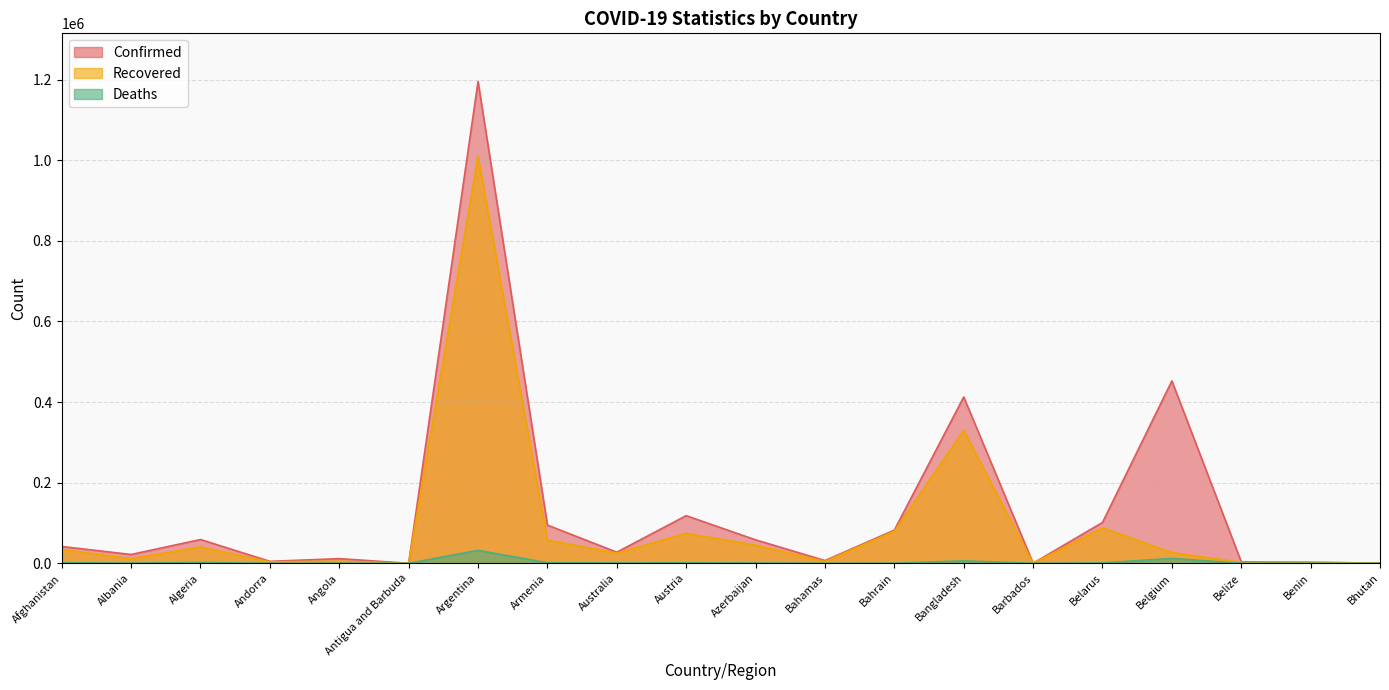

Does the chart have visible grid lines?

Yes